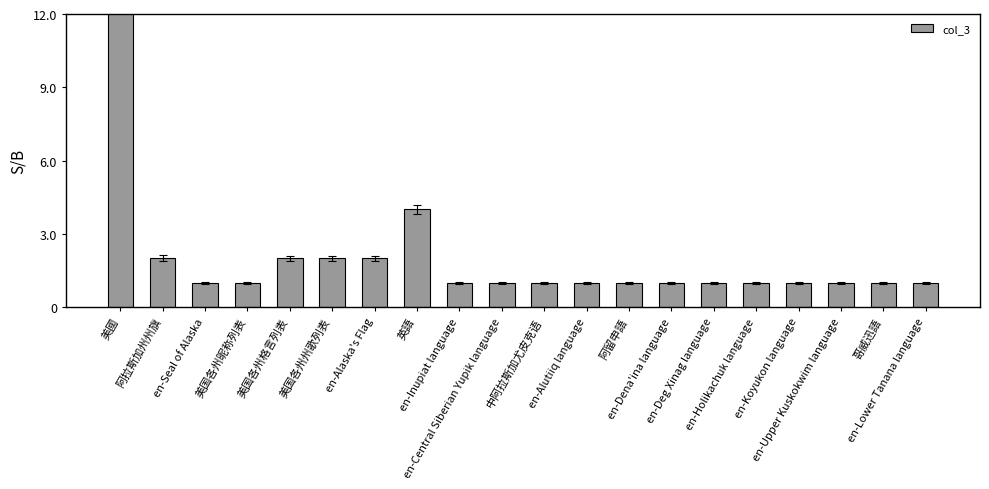

How many distinct data groups are displayed?

1